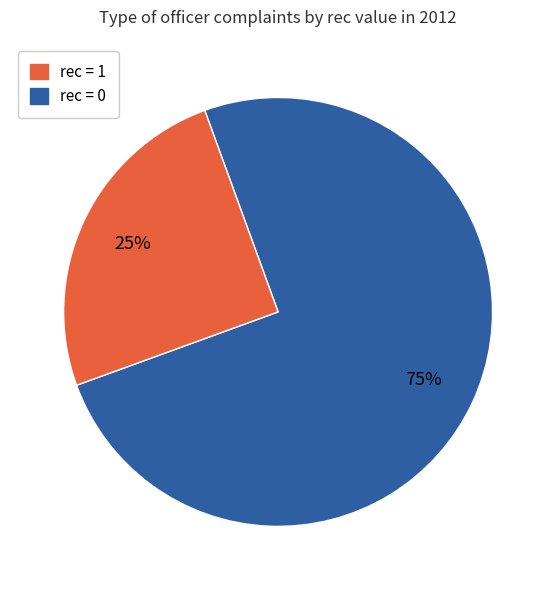

How many segments does this pie chart have?

2